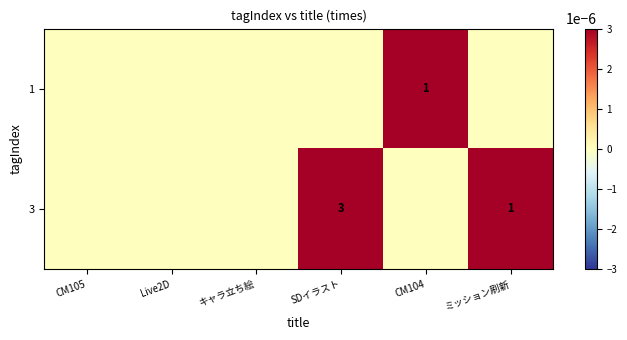

Is it true that 3 equals 3 at SDイラスト?

True